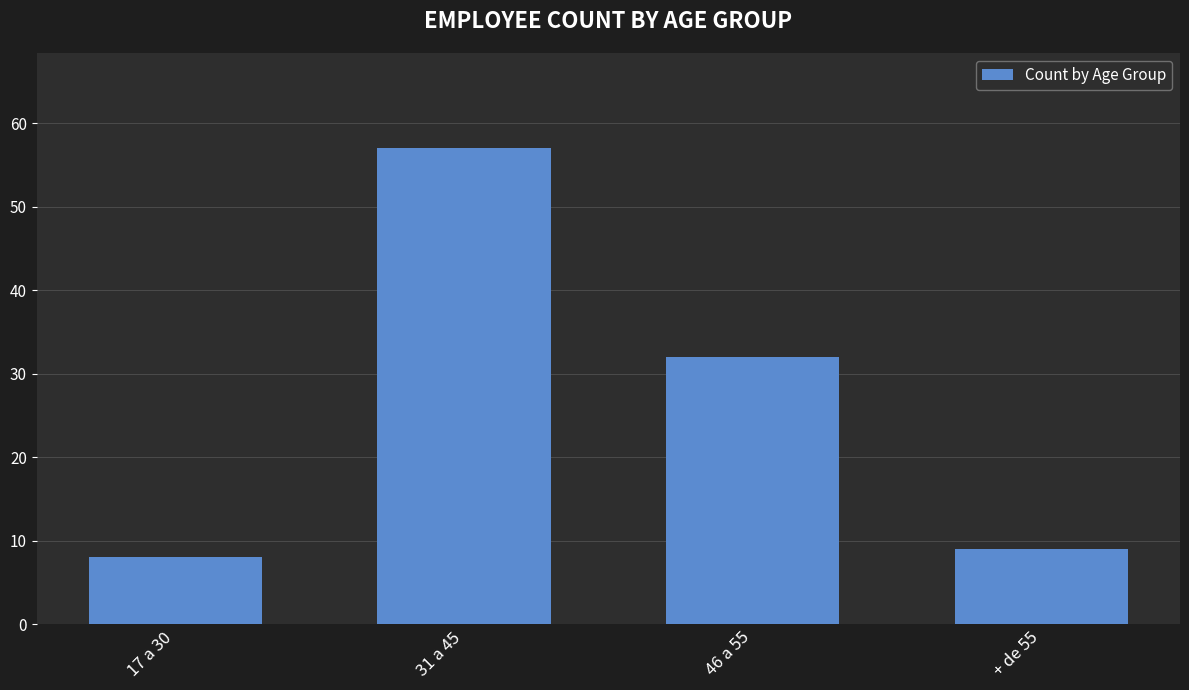

What is the label of the 4th bar from the left?

+ de 55